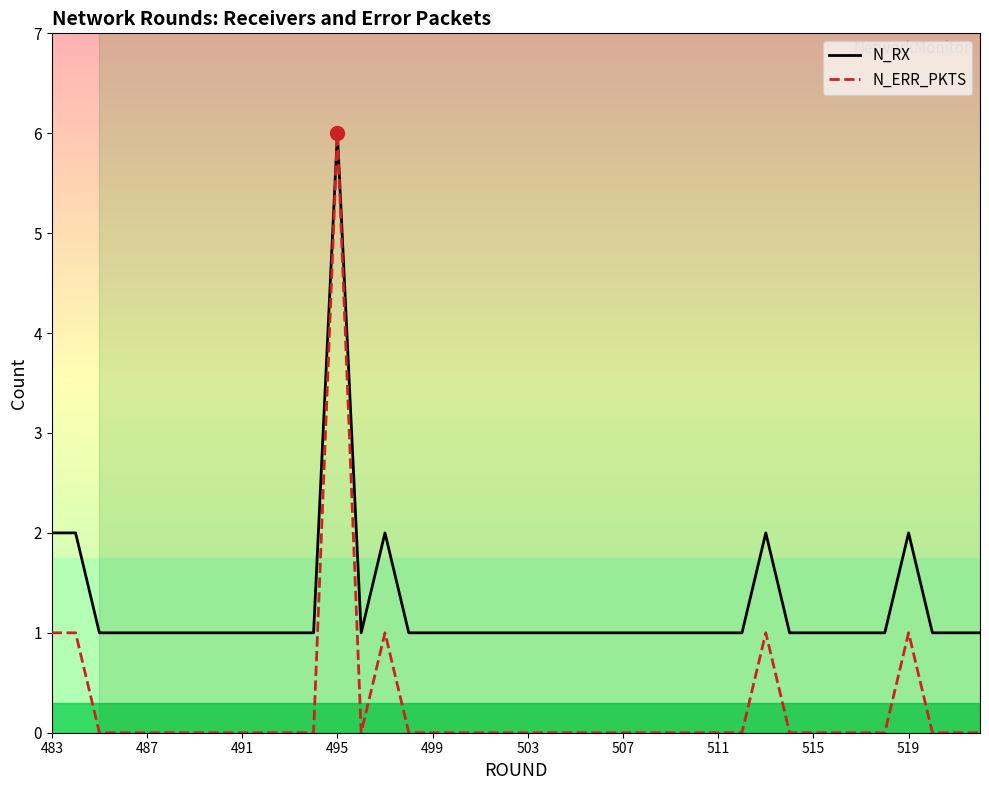

List the series in order of their overall mean, lowest first.

N_ERR_PKTS, N_RX